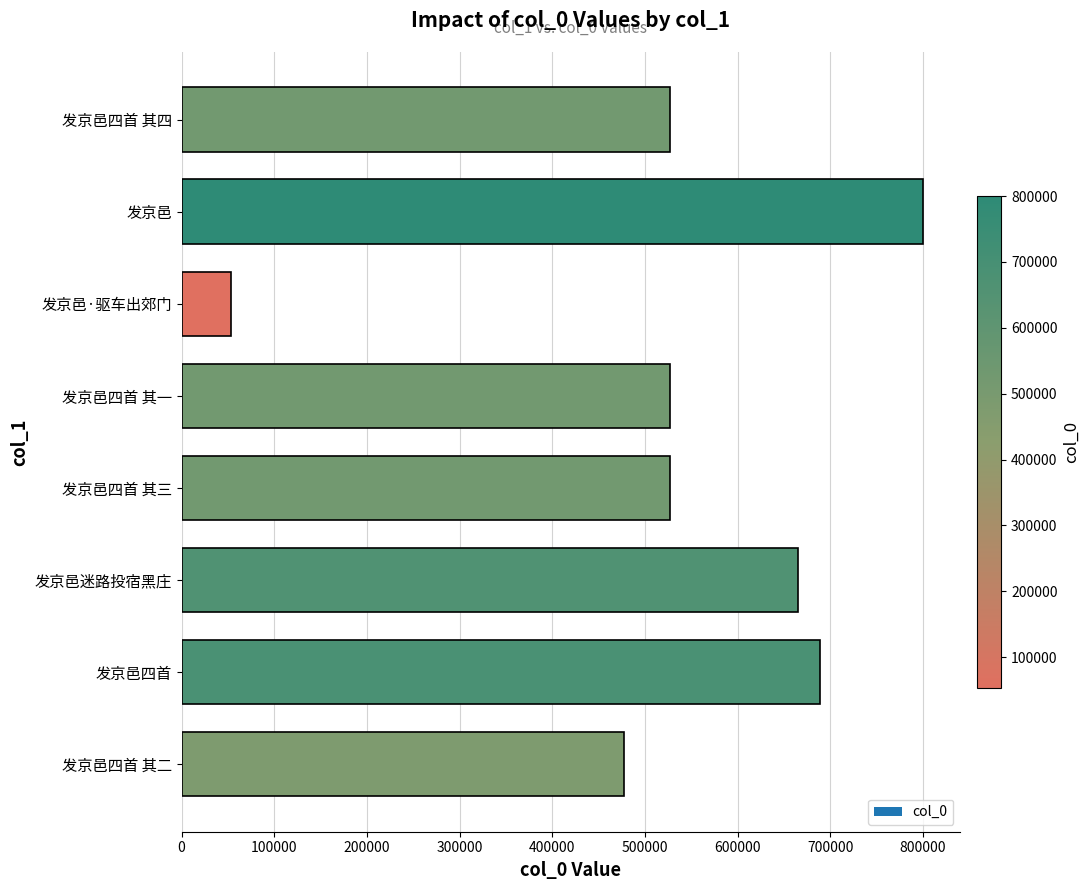

Which category has the lowest value across all series?

发京邑·驱车出郊门